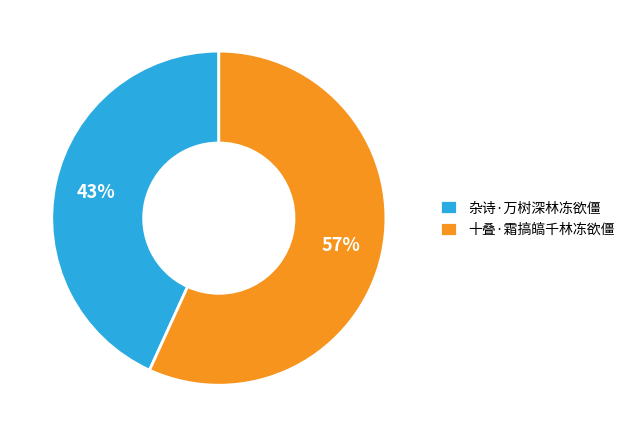

Which category has the smallest portion of the pie?

杂诗·万树深林冻欲僵